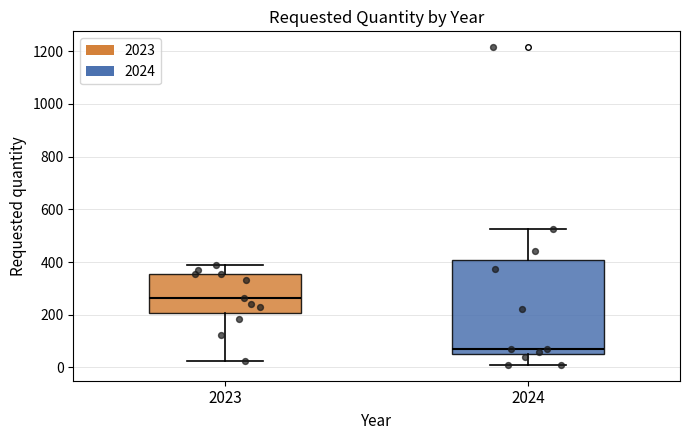

Reading left to right, transcribe this box plot: for each box, give where its median line is, the range the box spans, and where its two whiskers end, as read against the y-axis. The values are not printed on the chart, so give them approximately, as read against the axis.

2023: median 260, box 200 to 360, whiskers 20 to 400
2024: median 80, box 60 to 400, whiskers 20 to 520